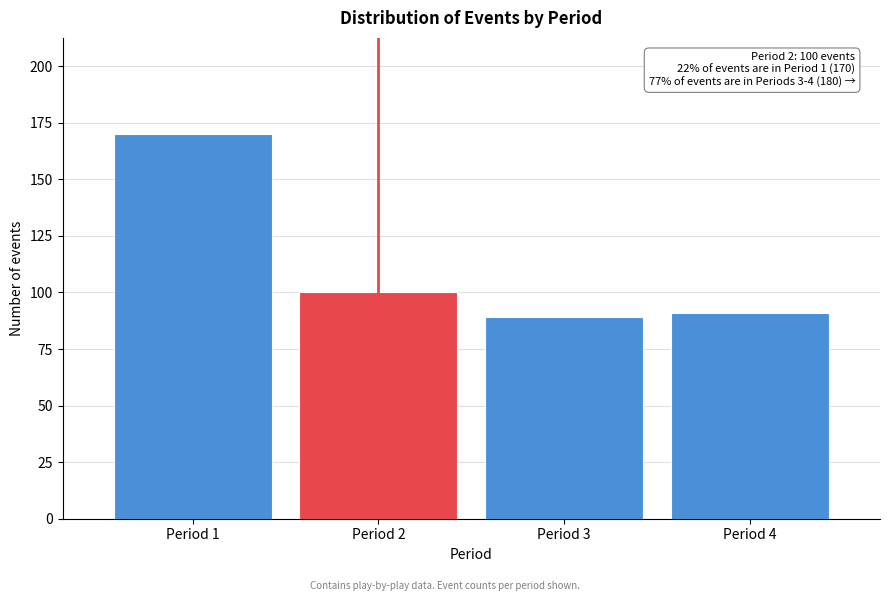

Reading left to right, transcribe all the data shown in this chart.

170	100	89	91